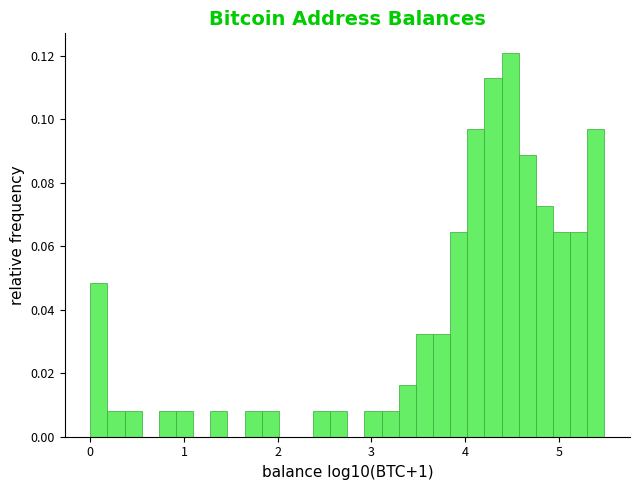

Read against the x-axis, roughly where is the centre of the tallest bar?

4.5